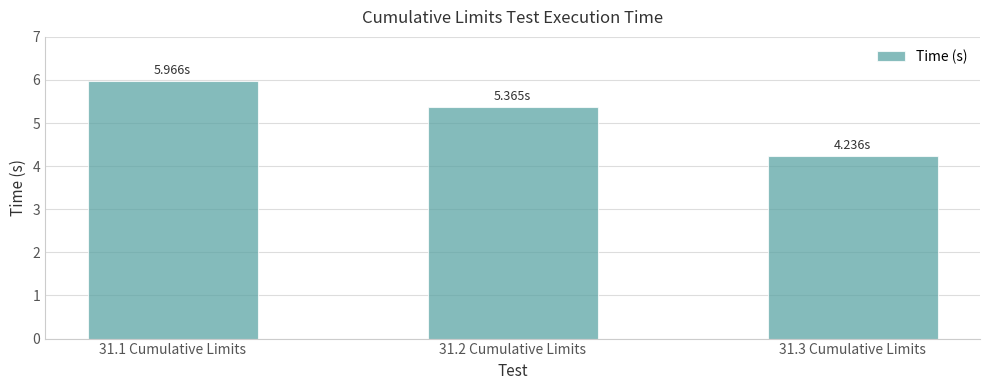

What is the minimum value shown in the chart?

4.2